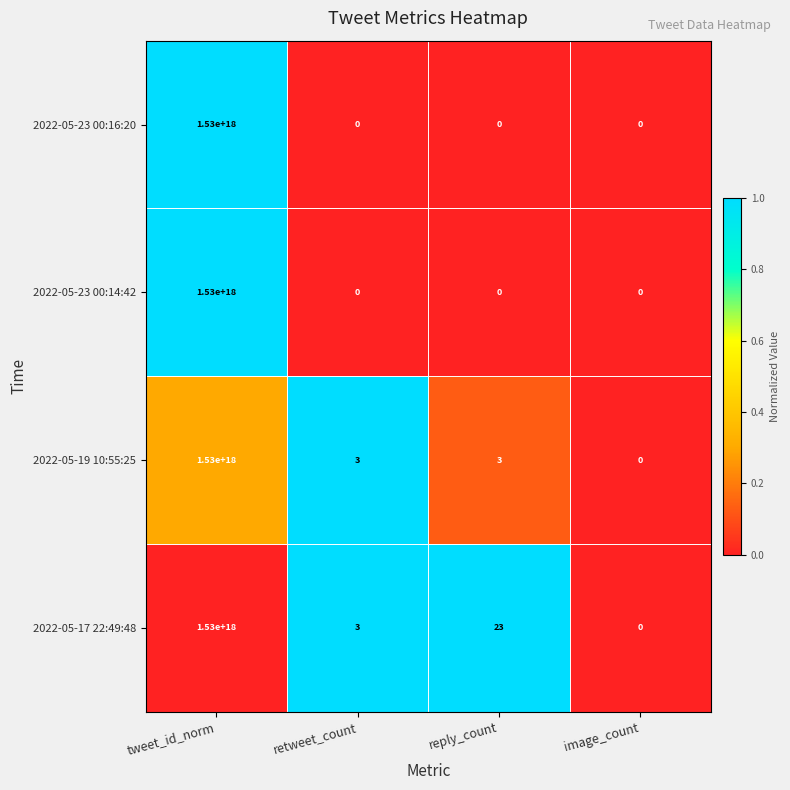

At which category is the sum across all series the highest?

tweet_id_norm